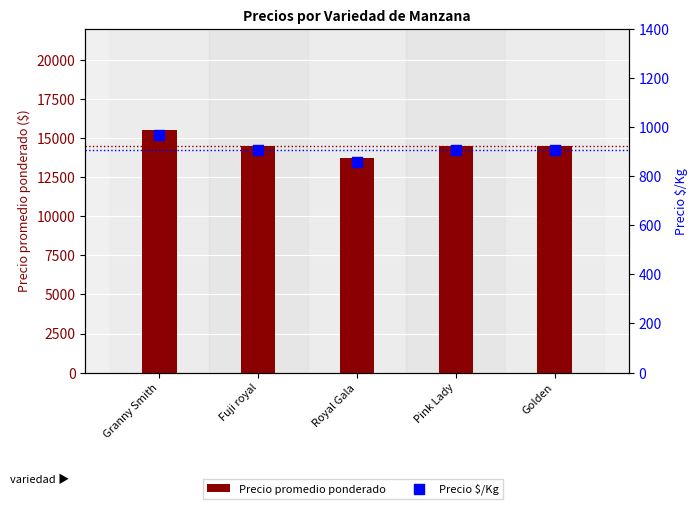

What are all the series names shown in the legend?

Precio promedio ponderado, Precio $/Kg